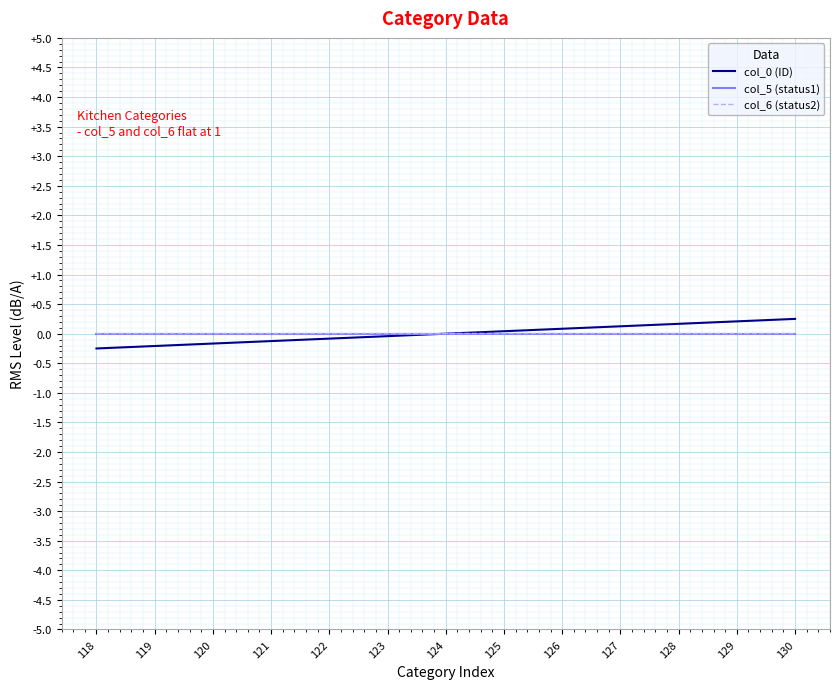

Is the value of col_0 (ID) at 118 greater than the value of col_5 (status1) at 126?

No